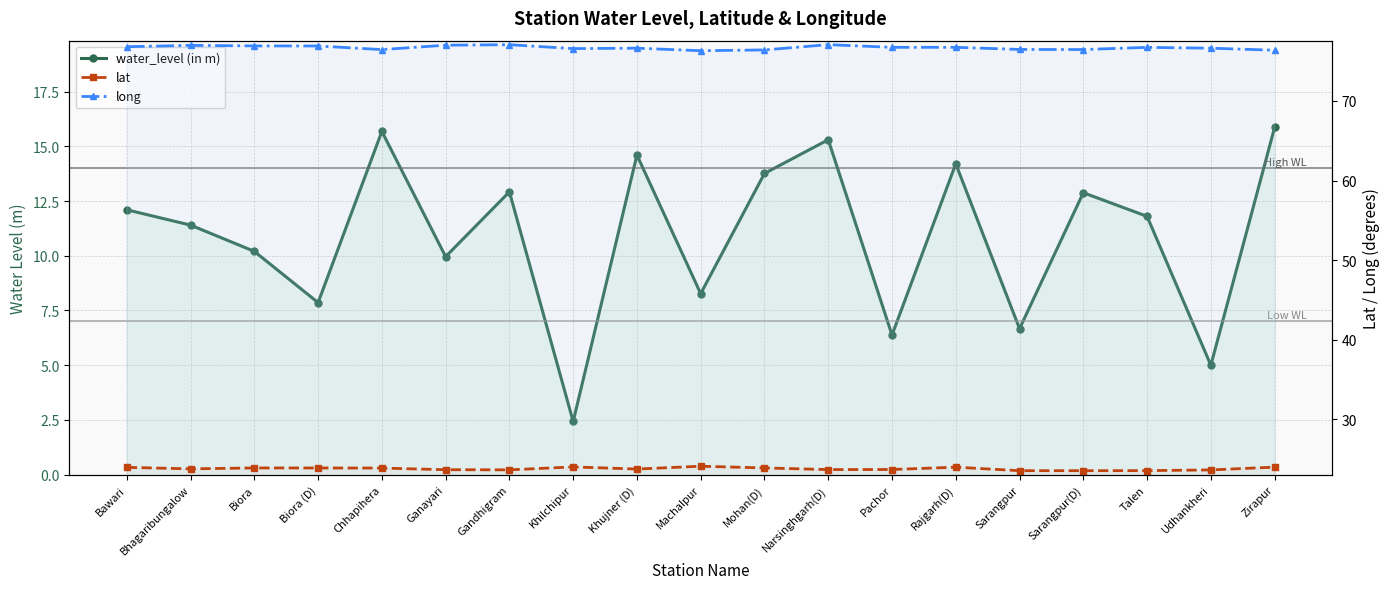

At Pachor, list the series in order from smallest to largest.

water_level (in m), lat, long